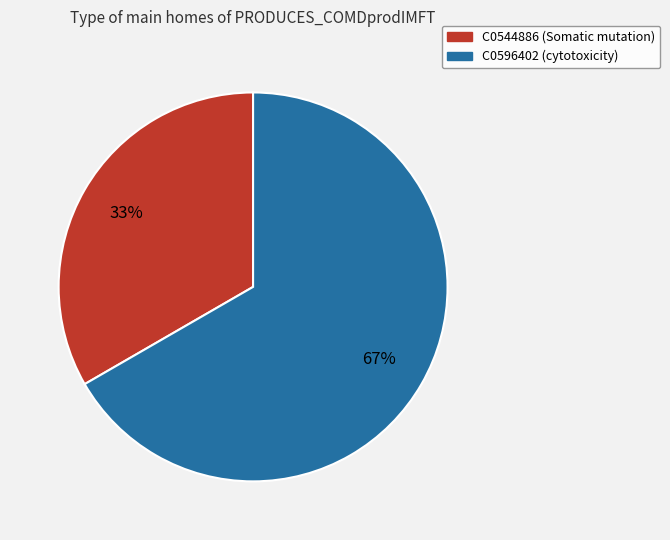

Is the sum of C0544886 and C0596402 greater than half?

Yes